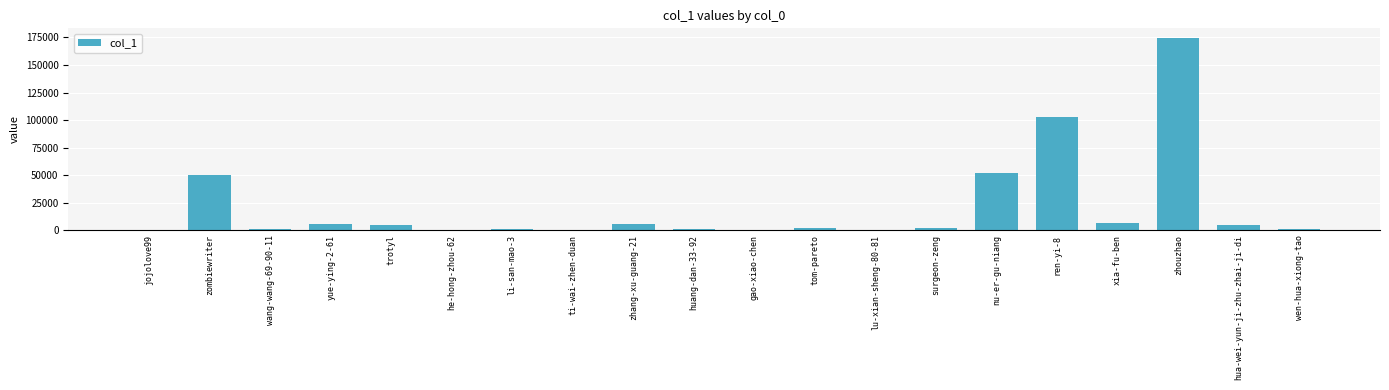

True or false: the data shows 4336 at trotyl.

True